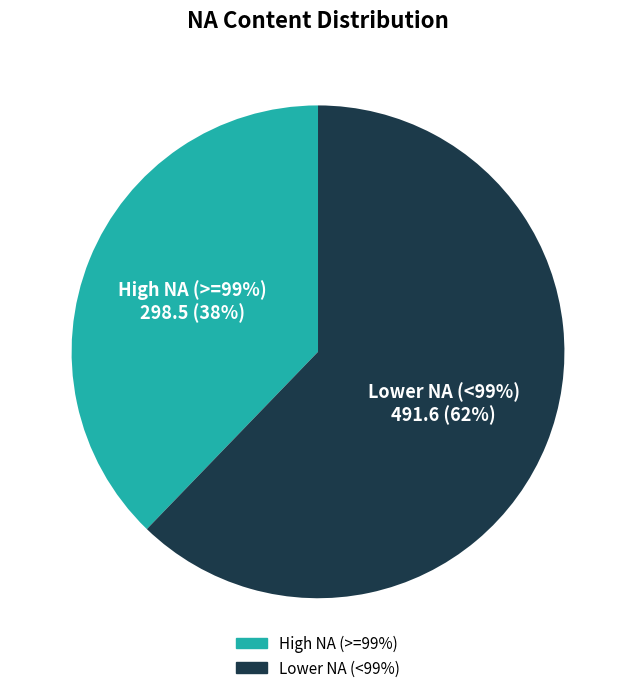

True or false: se.smoker accounts for 24% of the total.

False